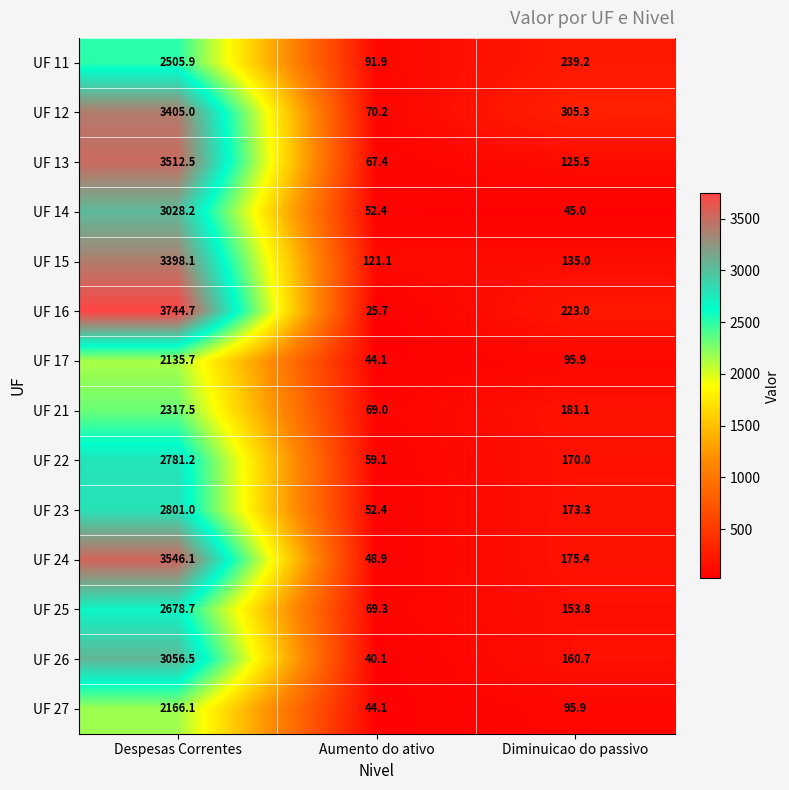

What is the difference between the maximum and minimum values in the UF 11 series?

2414.0